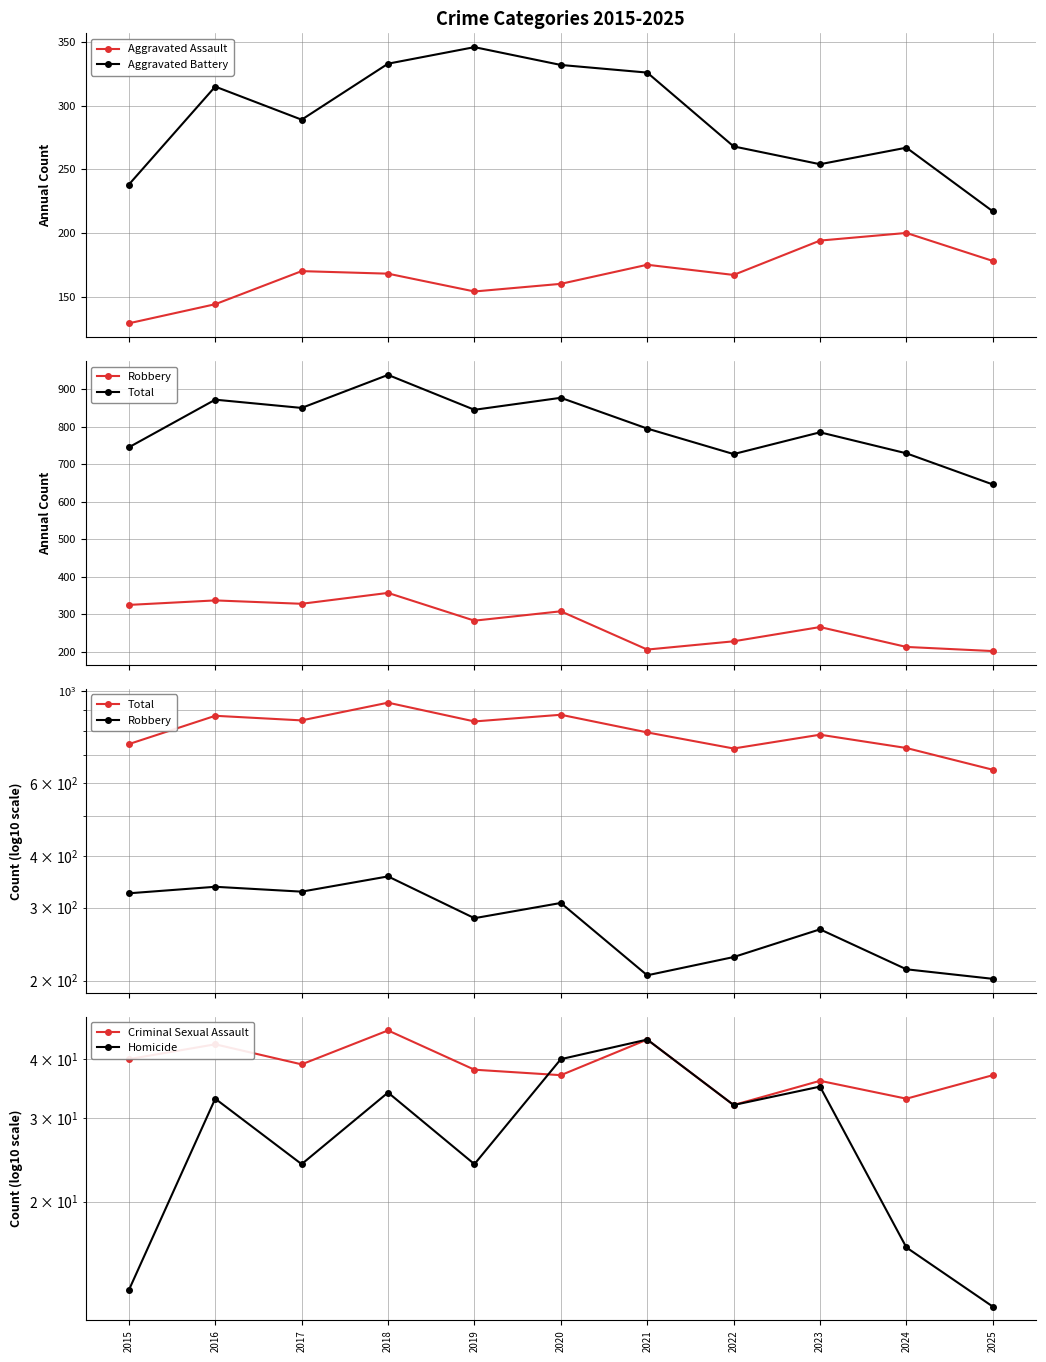

Where does the Aggravated Battery series first go above 289?

2016